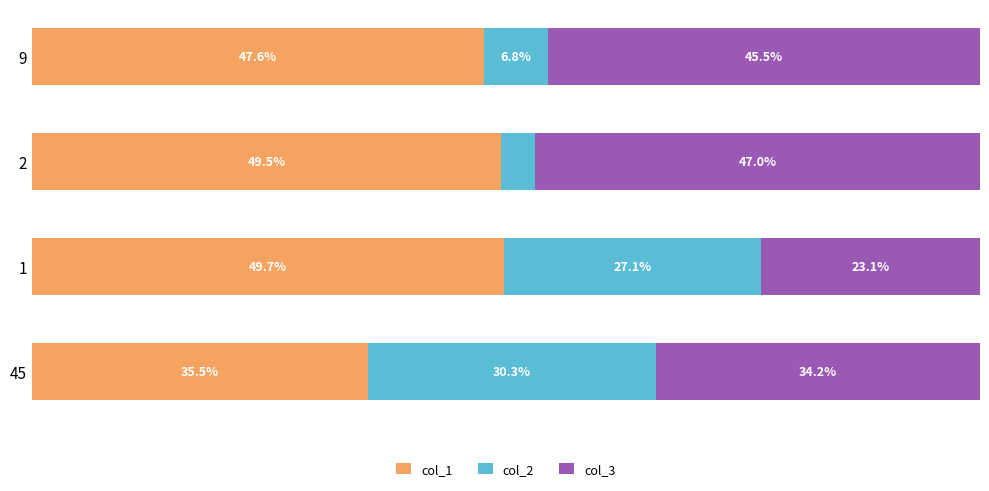

What are all the series names shown in the legend?

col_1, col_2, col_3